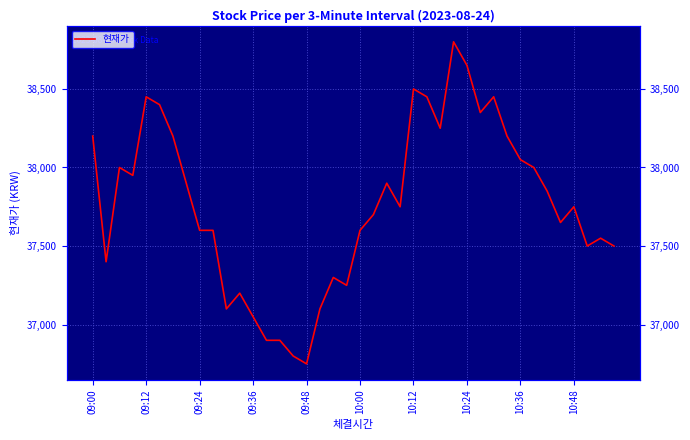

What is the difference between the values at 23 and 11?

550